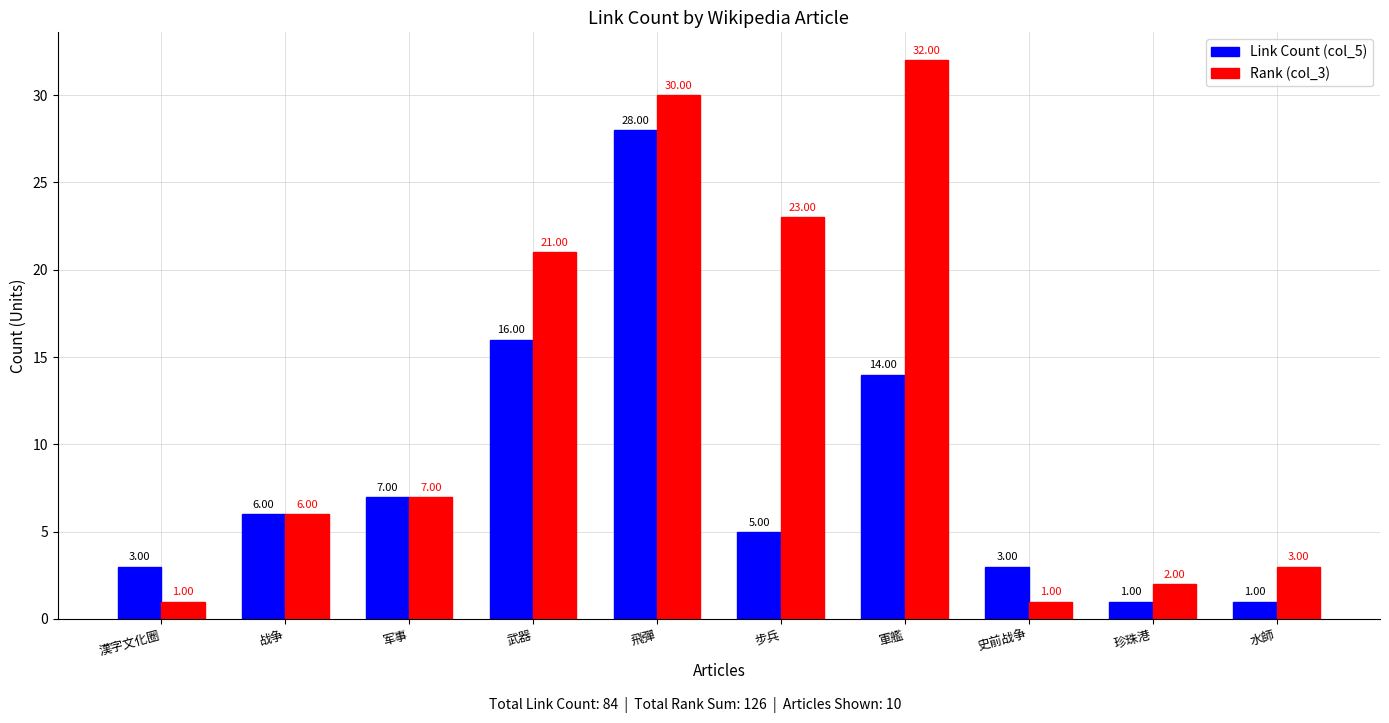

Is it true that Rank (col_3) equals 1 at 史前战争?

True